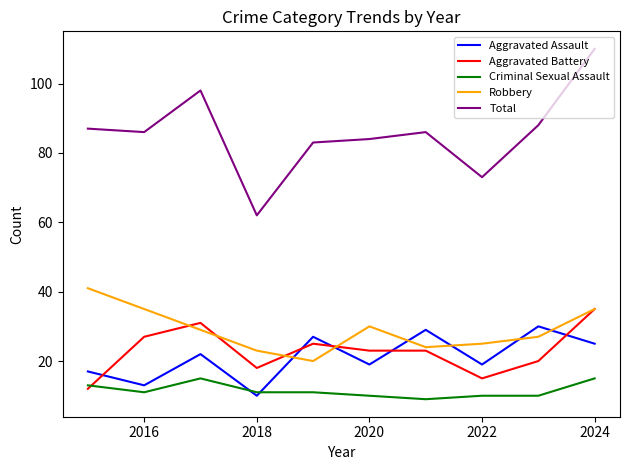

What is the highest value of the Aggravated Battery series?

35